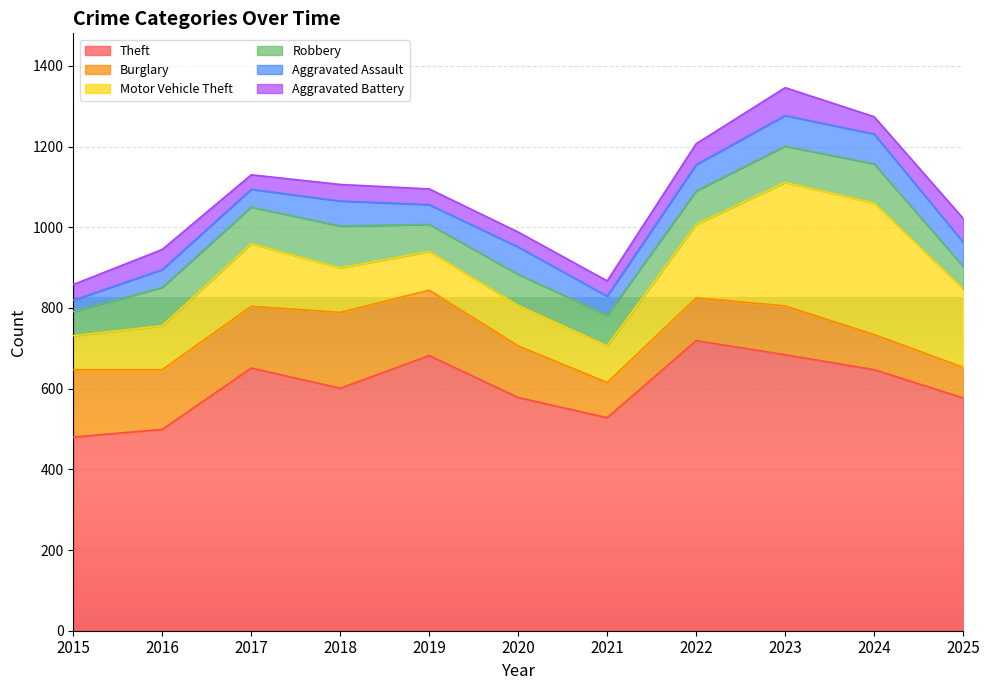

Reading right to left, what are all the values shown in this chart?

Theft: 2025=577	2024=647	2023=684	2022=719	2021=528	2020=578	2019=682	2018=601	2017=651	2016=499	2015=480
Burglary: 2025=76	2024=87	2023=121	2022=106	2021=87	2020=128	2019=162	2018=188	2017=153	2016=148	2015=167
Motor Vehicle Theft: 2025=194	2024=326	2023=306	2022=182	2021=91	2020=100	2019=96	2018=110	2017=155	2016=109	2015=84
Robbery: 2025=56	2024=97	2023=90	2022=83	2021=76	2020=77	2019=67	2018=104	2017=91	2016=95	2015=60
Aggravated Assault: 2025=60	2024=74	2023=76	2022=65	2021=47	2020=68	2019=49	2018=62	2017=44	2016=44	2015=28
Aggravated Battery: 2025=59	2024=43	2023=69	2022=52	2021=38	2020=37	2019=39	2018=41	2017=36	2016=50	2015=39